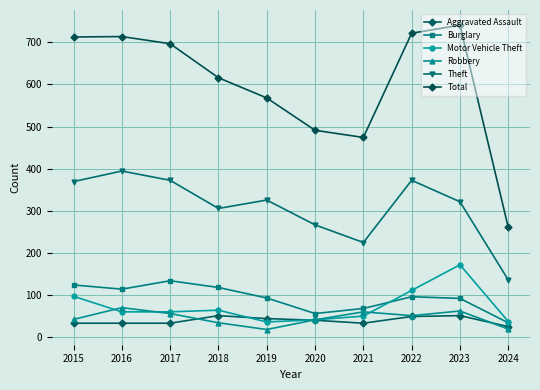

Which series has the widest spread of values?

Total